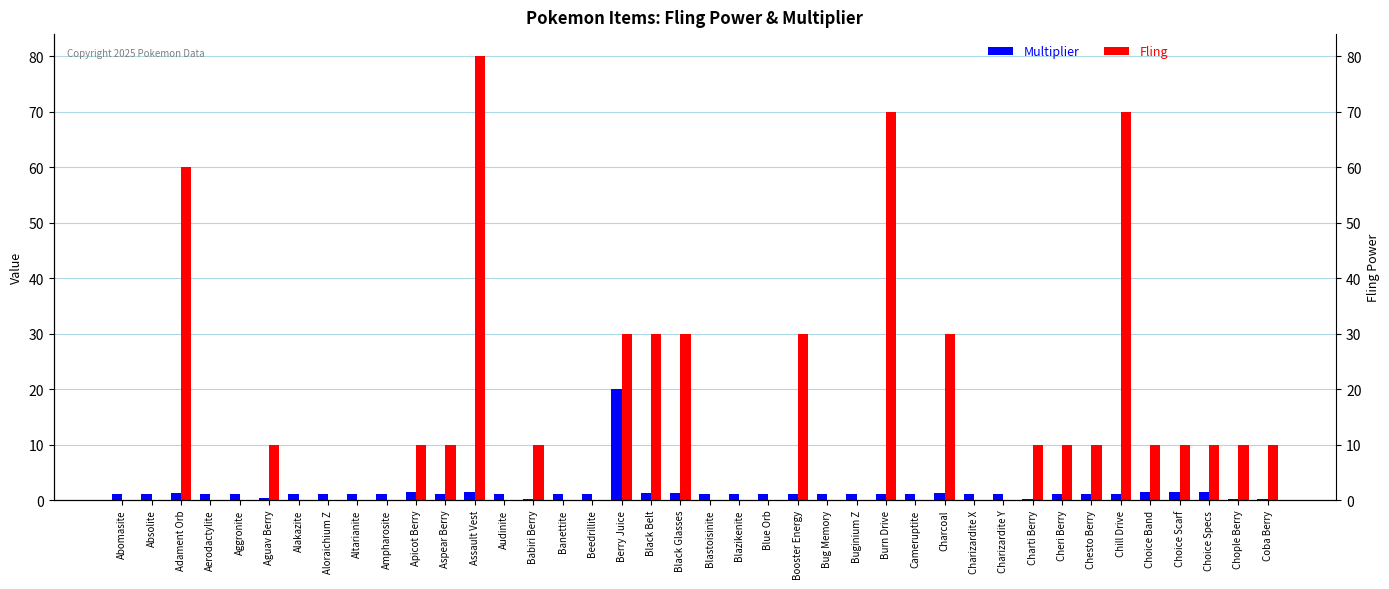

At Chople Berry, list the series in order from largest to smallest.

Fling, Multiplier